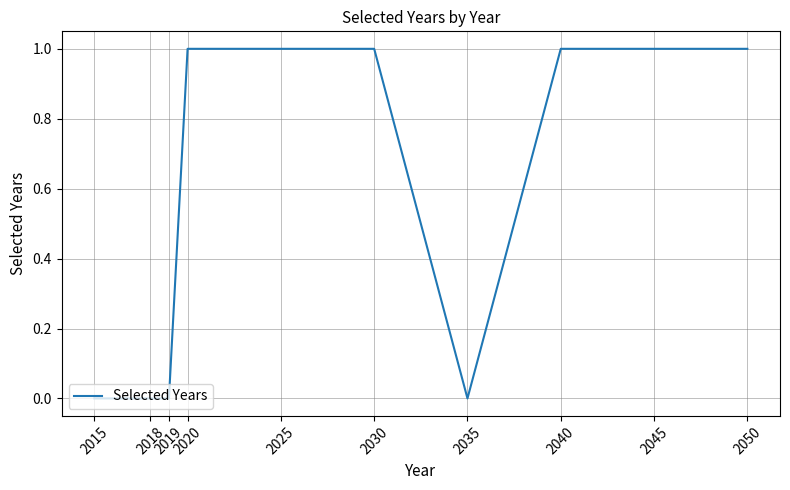

Is this an area chart (filled region under the line)?

No